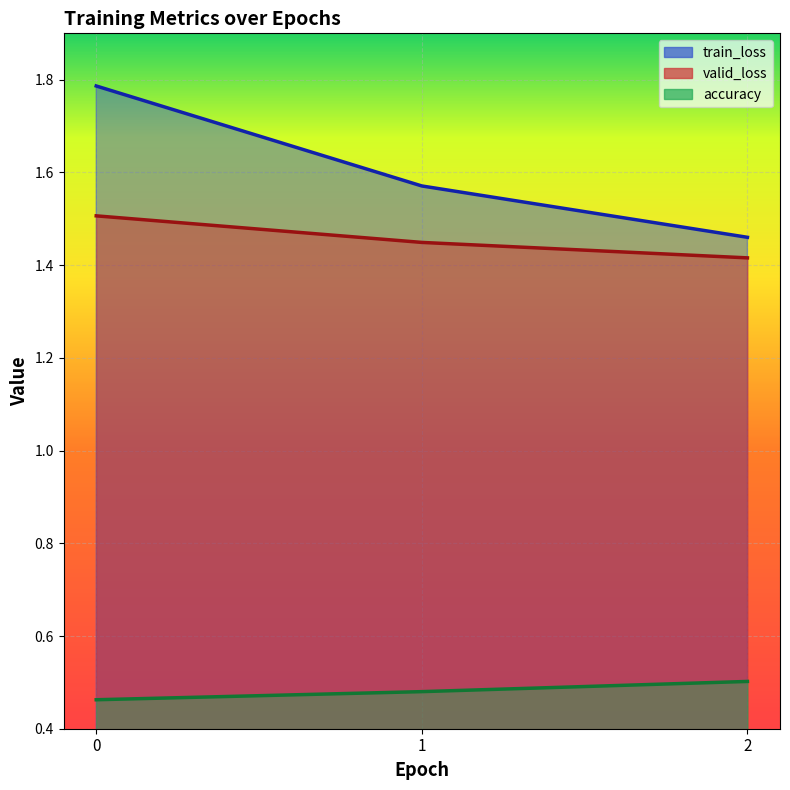

At 1, list the series in order from smallest to largest.

accuracy, valid_loss, train_loss